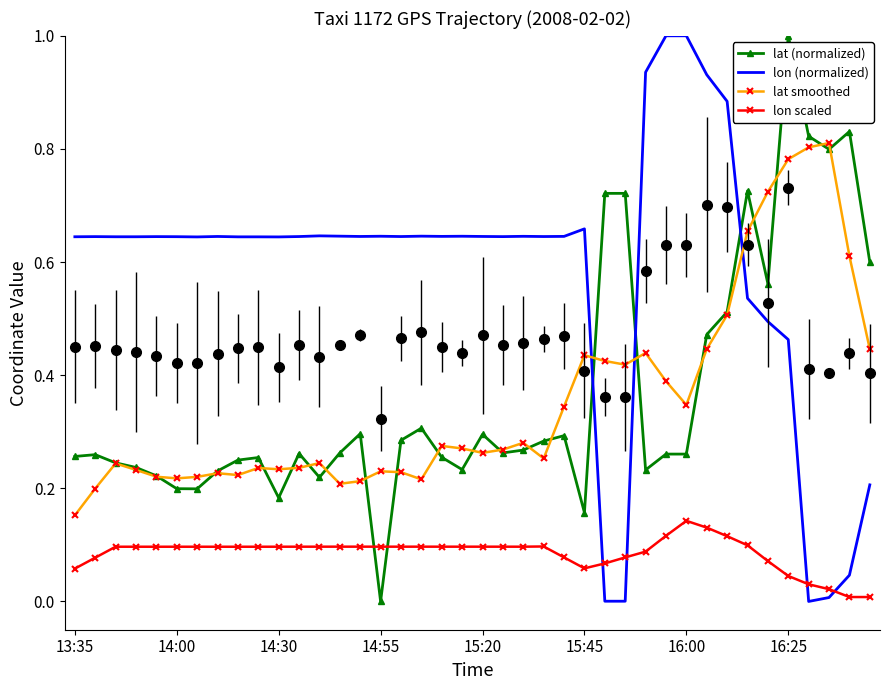

How many positive values does the lon (normalized) series have?

39